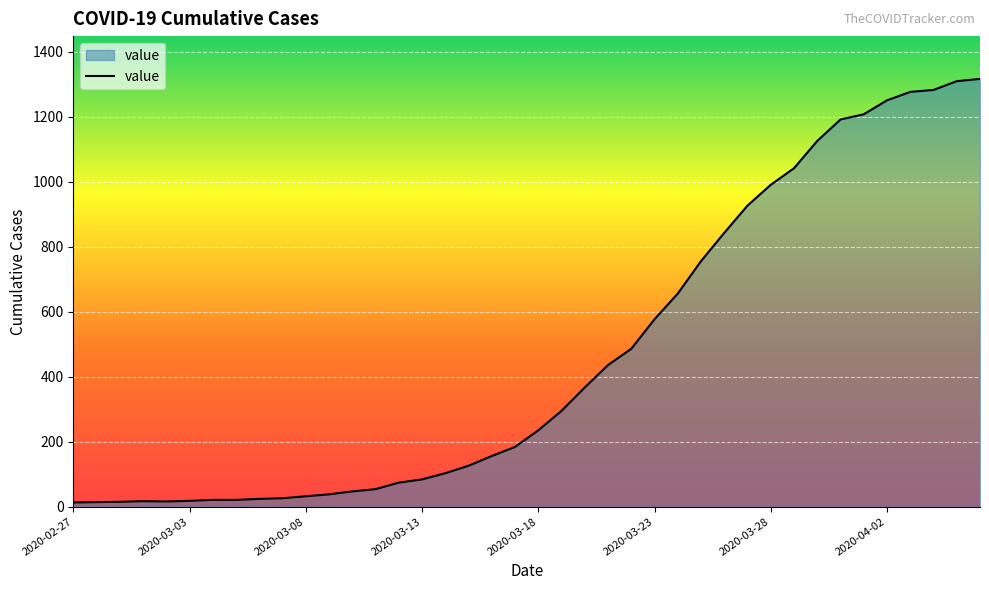

What is the maximum value shown in the chart?

1317